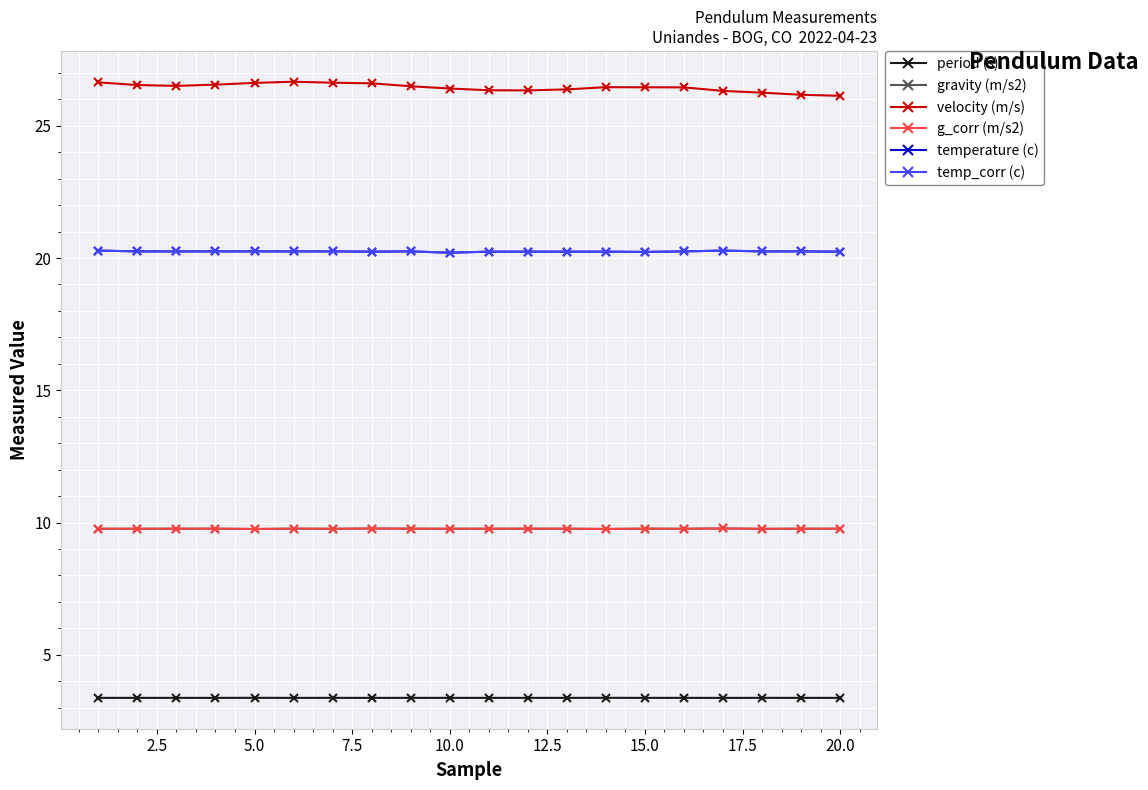

Does the chart display data point markers on the line(s)?

Yes